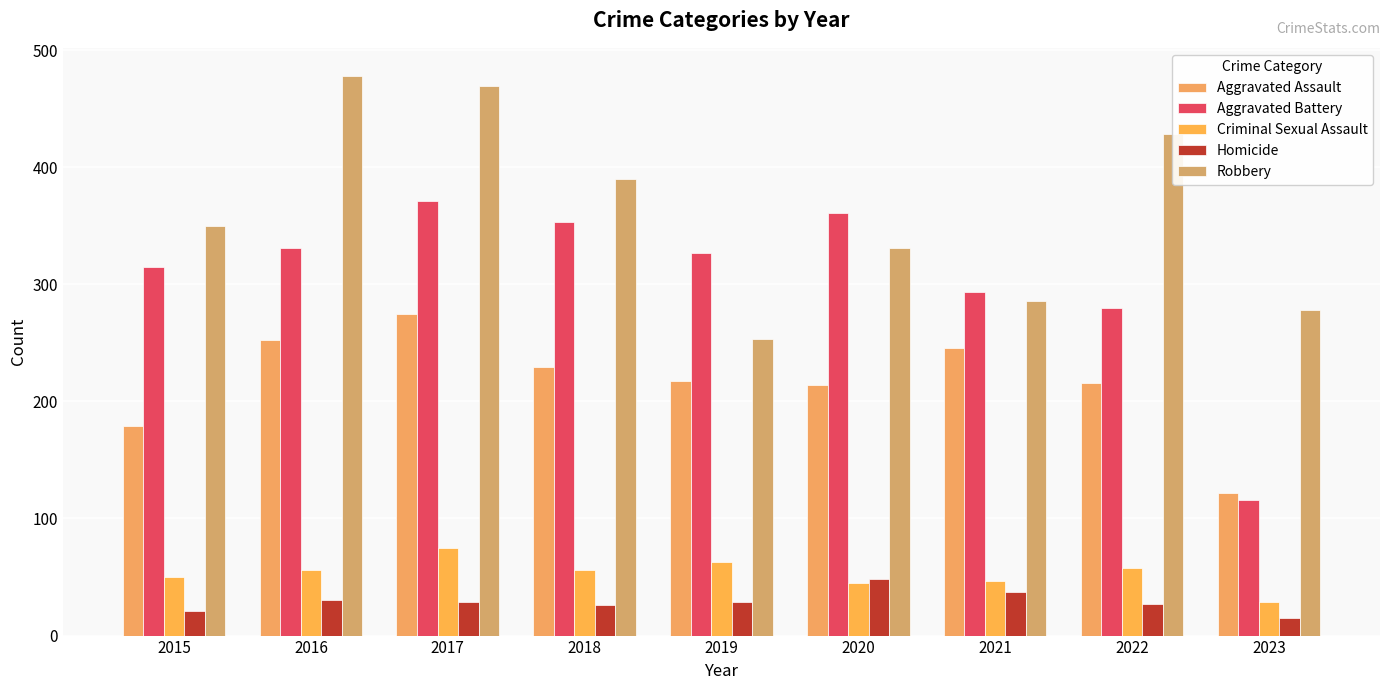

The Criminal Sexual Assault series shows 85 at 2018. True or false?

False